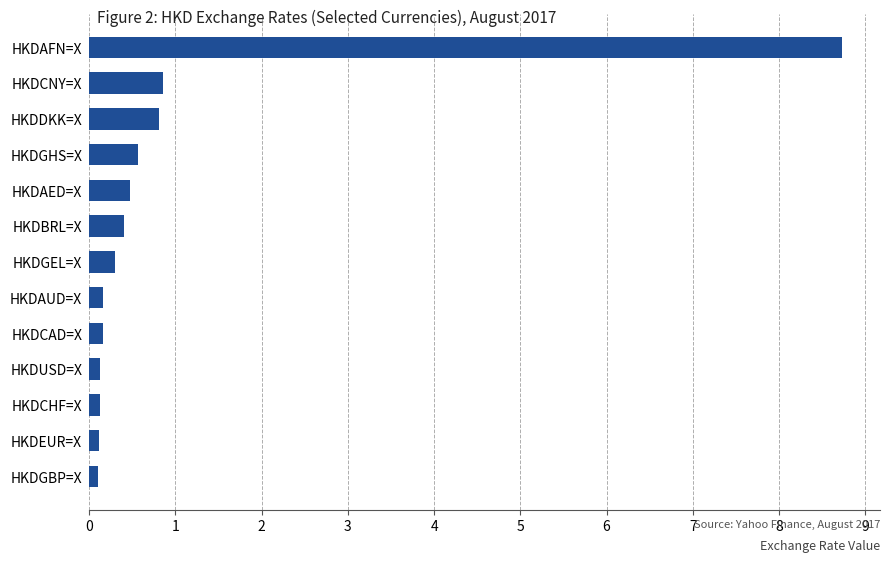

What is the change in value from HKDGEL=X to HKDAFN=X?

+8.4